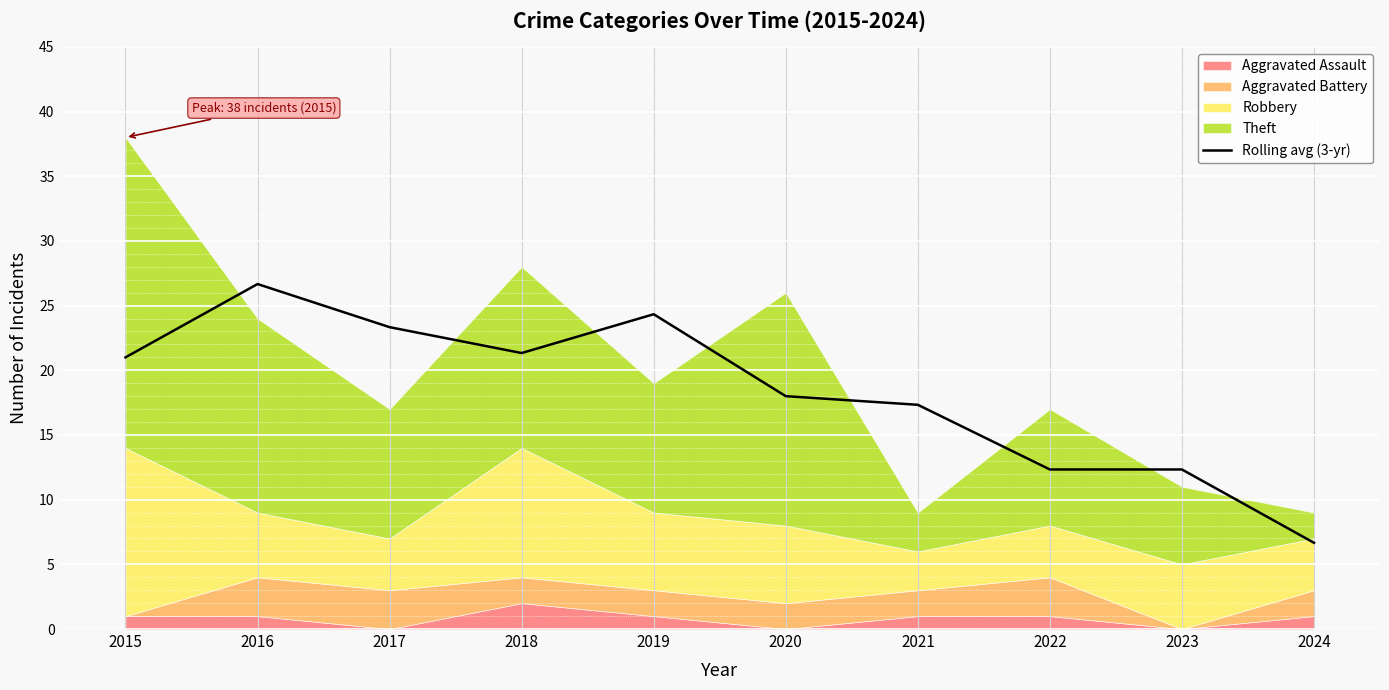

The chart shows a value of 17.3 at 2021. True or false?

True